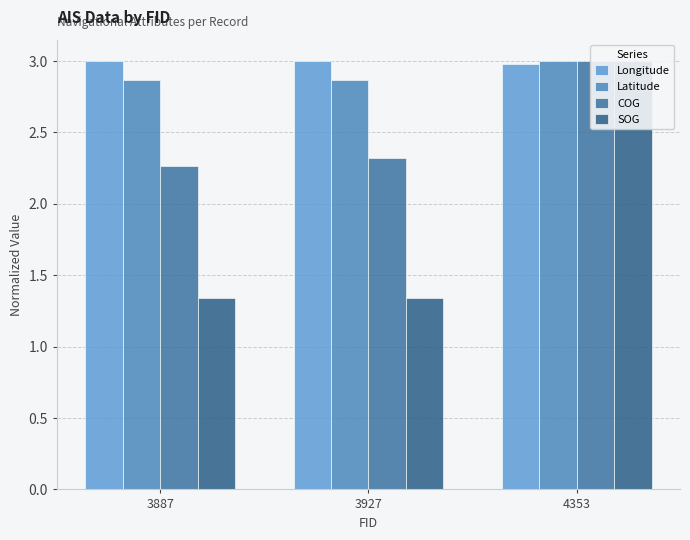

List the labels in order of Latitude value, smallest first.

3927, 3887, 4353